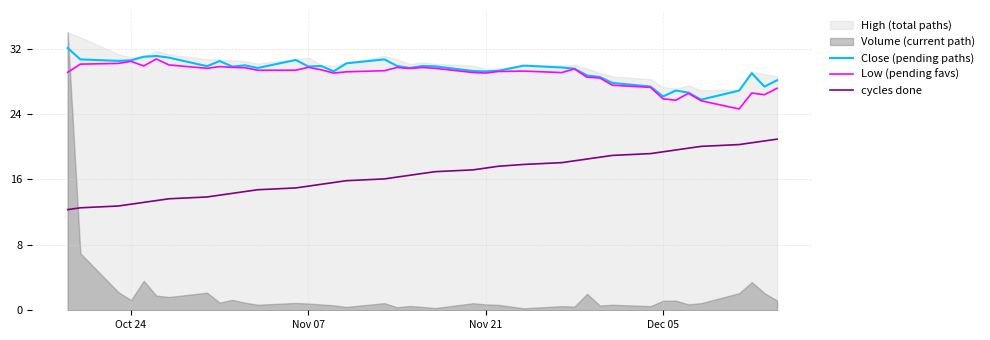

True or false: Low (pending favs) has more than 1 interior local peaks.

True